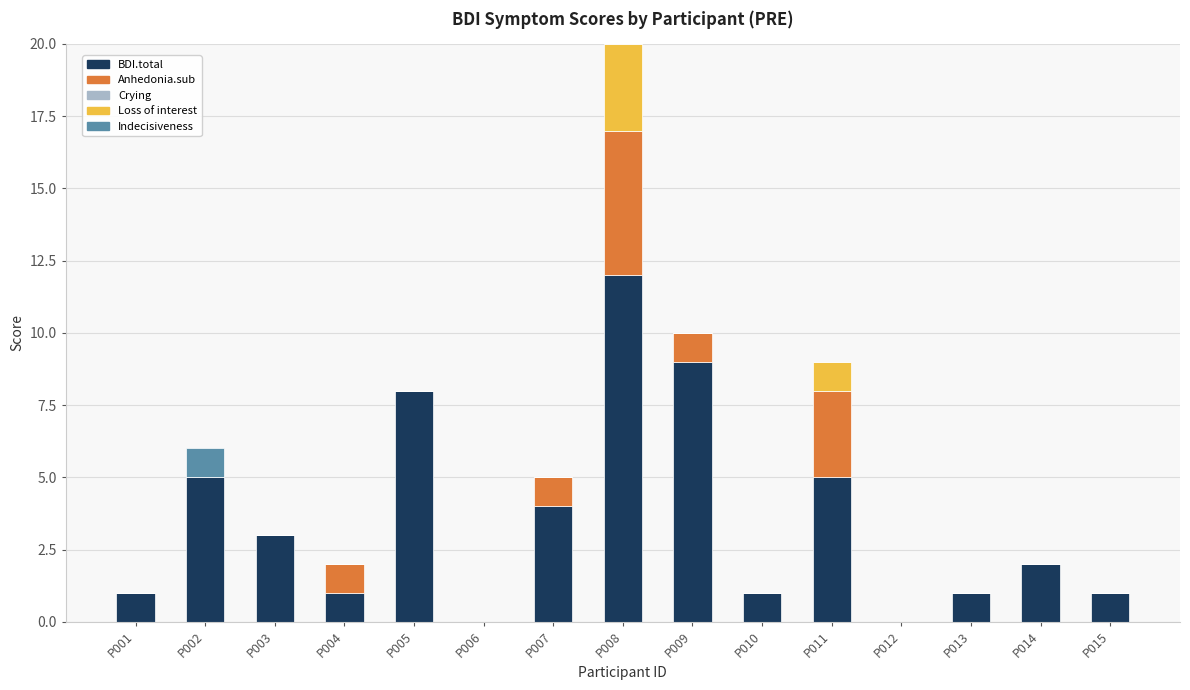

Read the BDI.total value at P013.

1